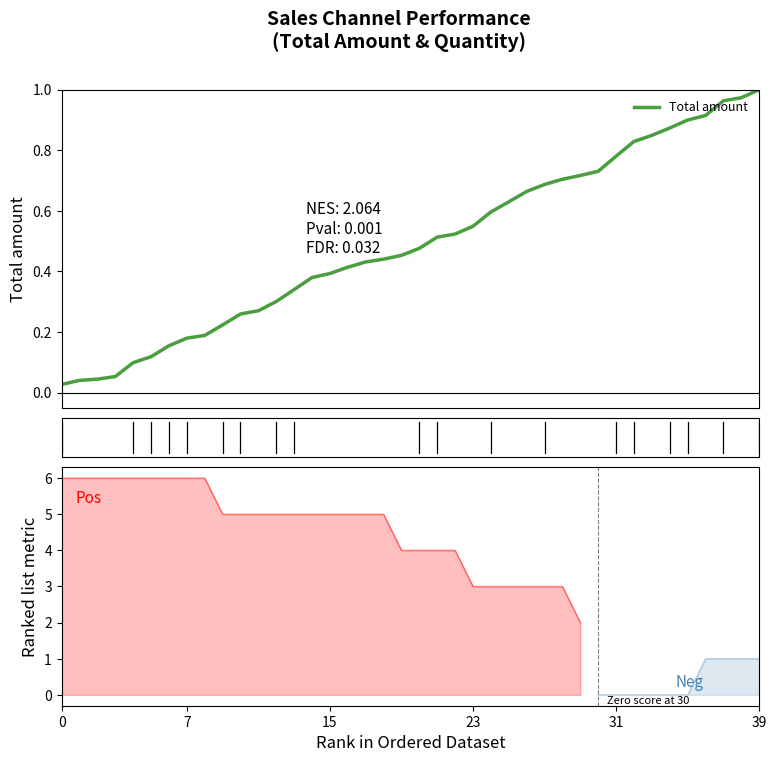

What is the approximate value at 20?

0.5